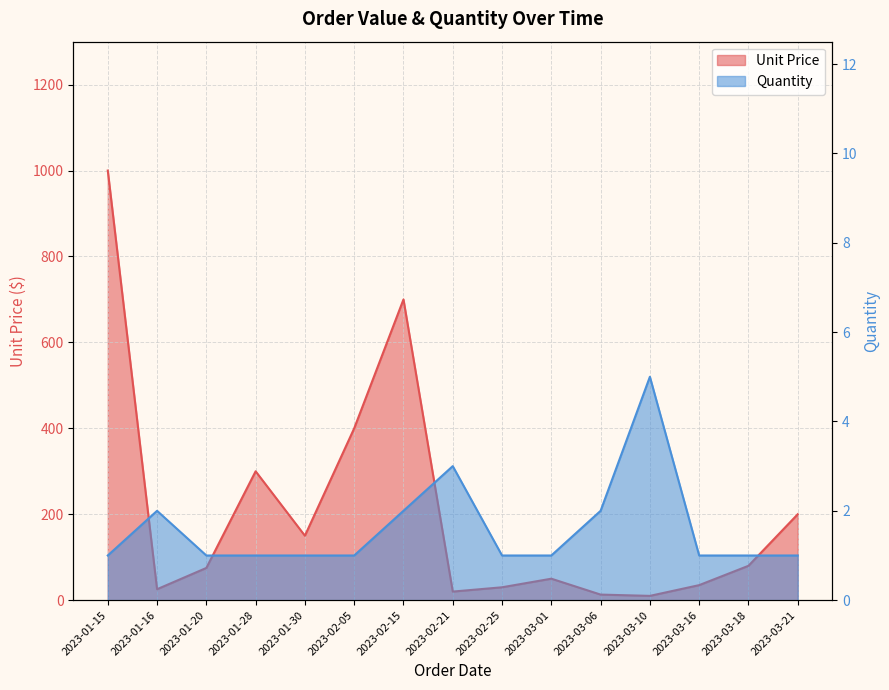

How many data points does each series have?

15